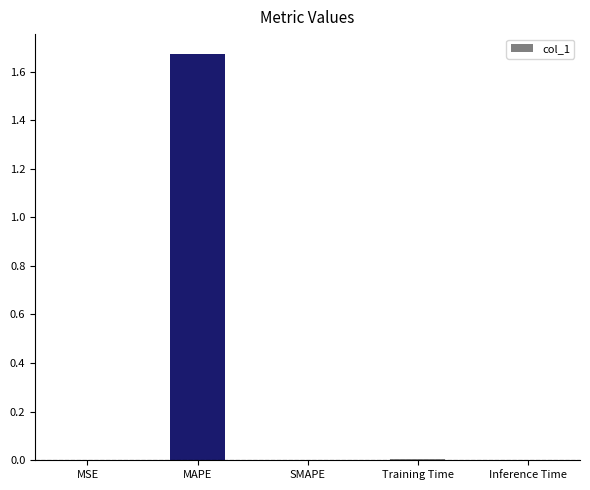

Which has a higher value, MSE or MAPE?

MAPE